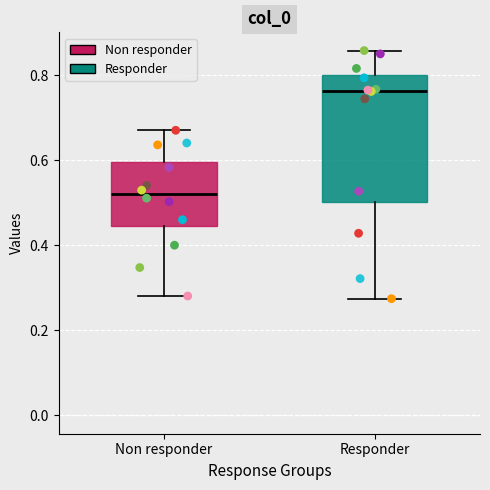

Reading left to right, transcribe this box plot: for each box, give where its median line is, the range the box spans, and where its two whiskers end, as read against the y-axis. The values are not printed on the chart, so give them approximately, as read against the axis.

Non responder: median 0.52, box 0.44 to 0.60, whiskers 0.28 to 0.68
Responder: median 0.76, box 0.50 to 0.80, whiskers 0.28 to 0.86